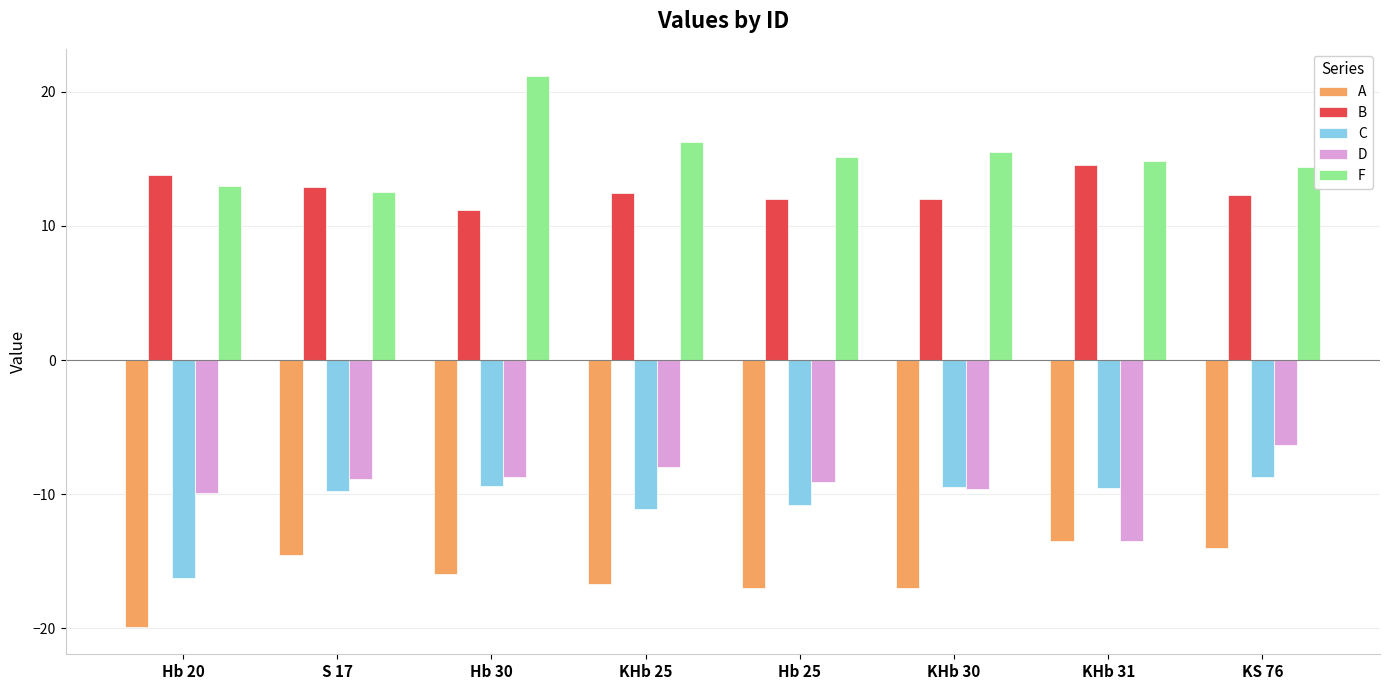

What is the label of the 2nd bar from the right?

KHb 31